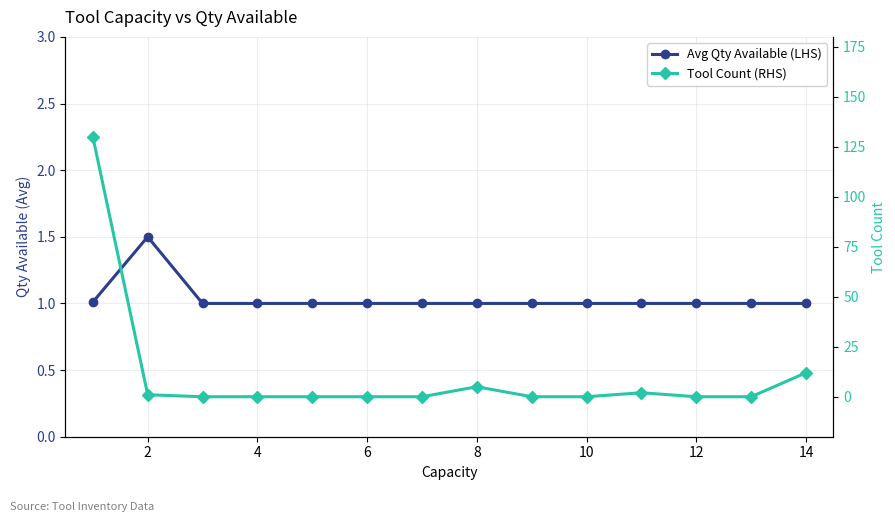

At how many categories does at least one series exceed 81?

1